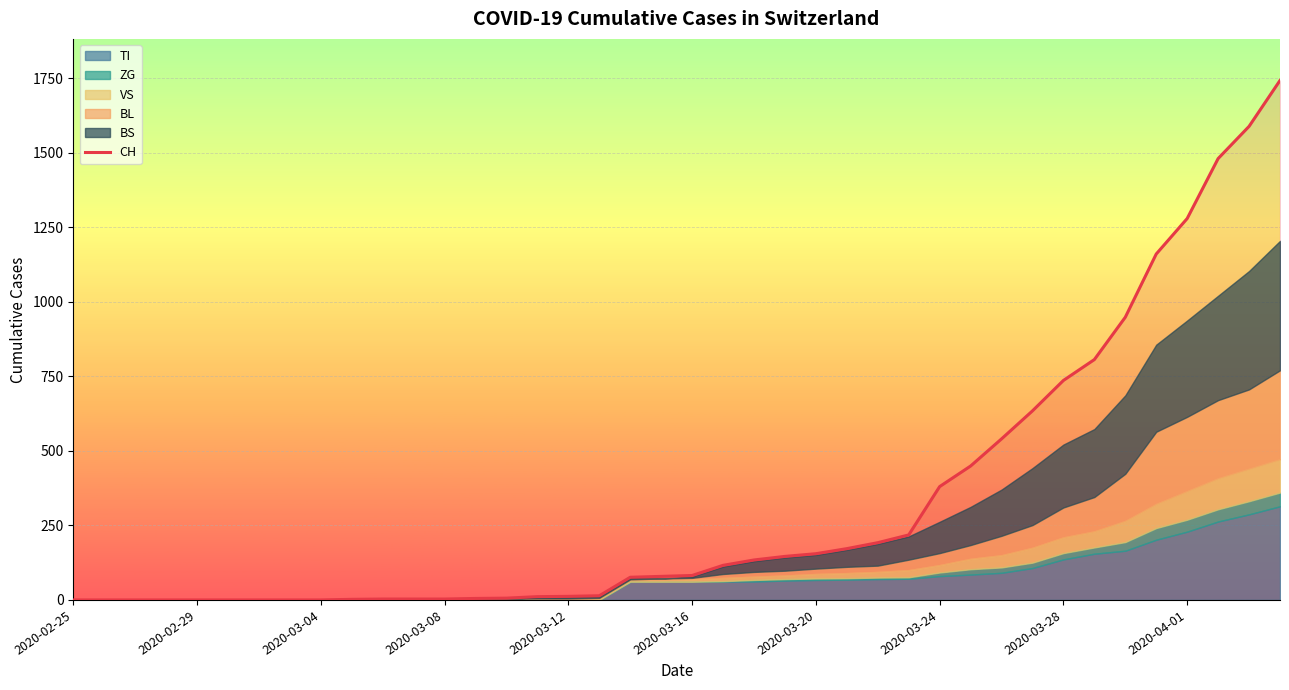

What is the sum of the BL values at 2020-03-14 and 2020-03-20?

20